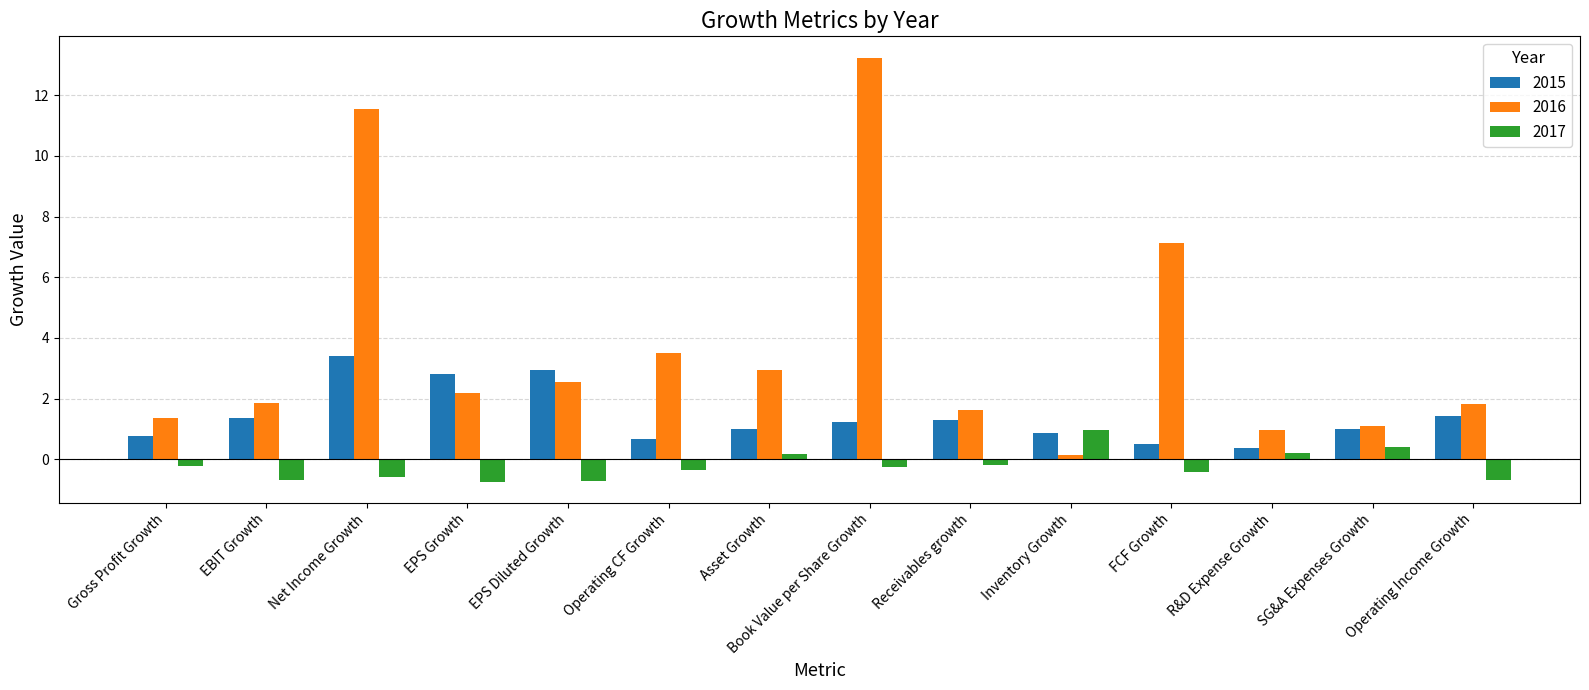

List the series in order of their overall mean, highest first.

2016, 2015, 2017